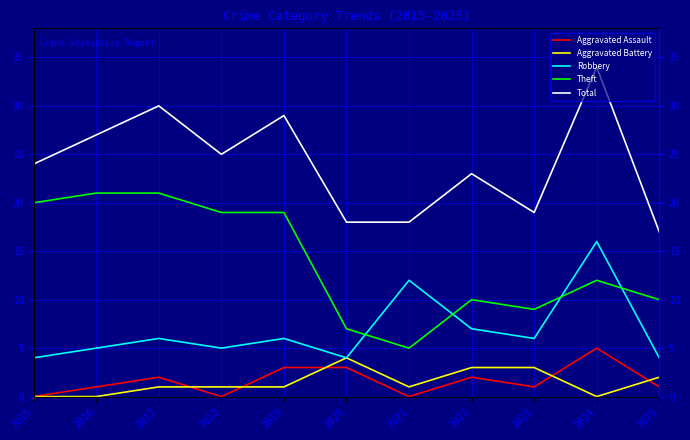

What value does the Theft series have at 2022?

10